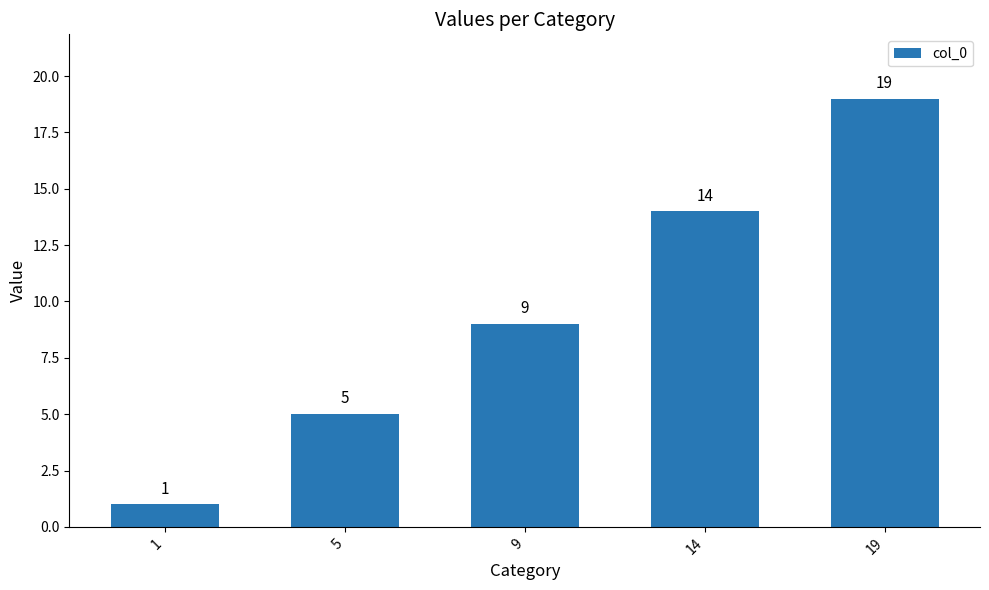

Reading right to left, what are all the values shown in this chart?

19	14	9	5	1